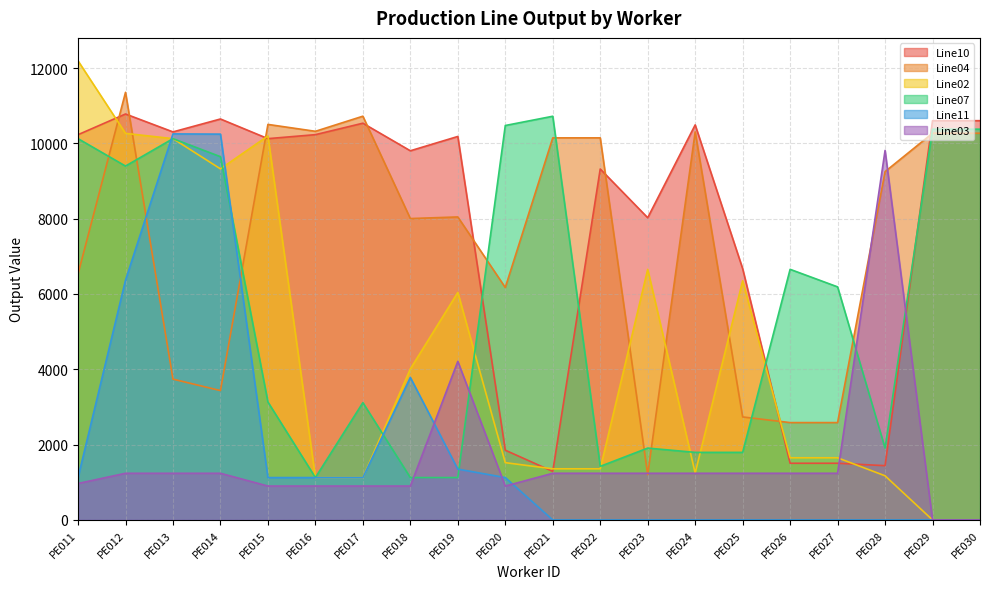

Which category has the lowest value in the Line10 series?

PE021